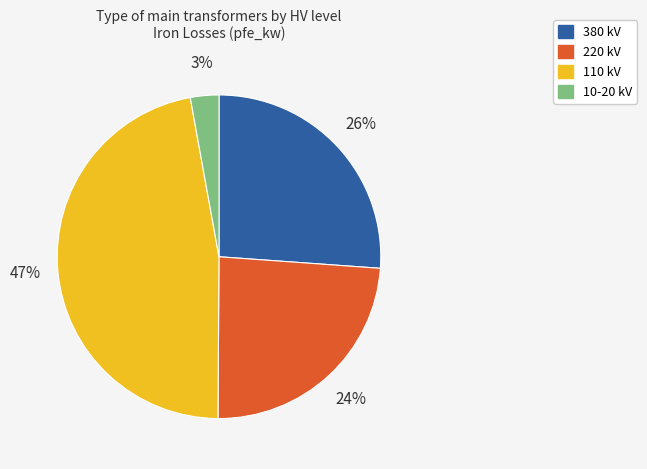

Is there any slice that represents more than half of the pie?

No